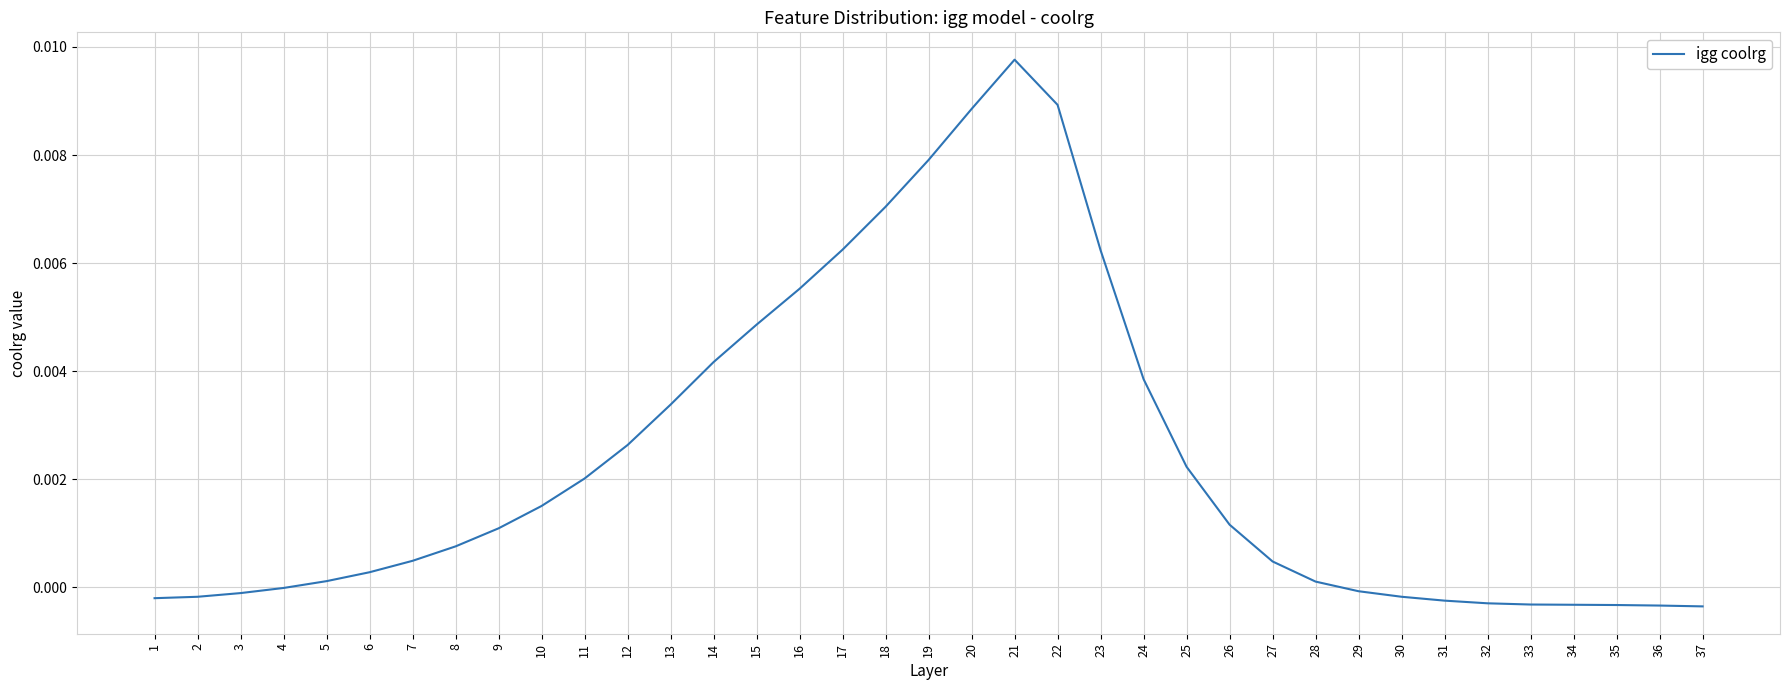

Does the chart display data point markers on the line(s)?

No